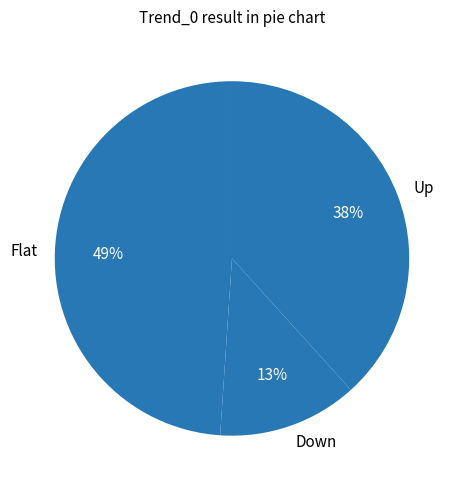

Count the number of slices in the pie.

3